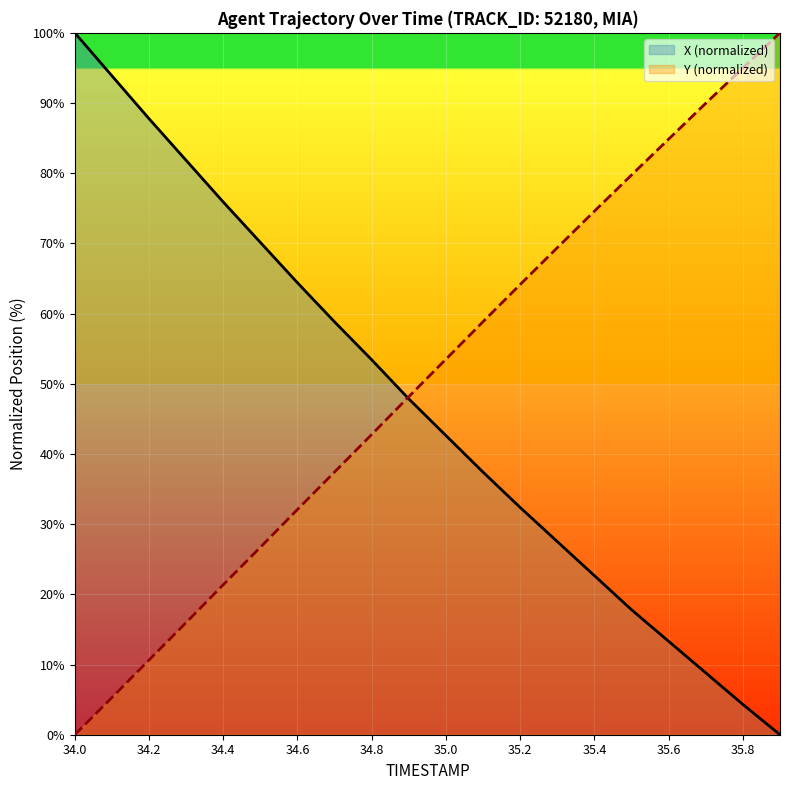

Reading right to left, extract all data points from this chart.

X: 0.0	4.3	8.8	13.3	17.8	22.7	27.5	32.4	37.4	42.6	47.8	53.4	58.8	64.4	70.1	75.9	81.8	87.8	93.9	100.0
Y: 100.0	95.0	90.0	84.9	79.7	74.6	69.4	64.1	58.8	53.5	48.2	42.8	37.4	32.1	26.7	21.4	16.0	10.6	5.3	0.0